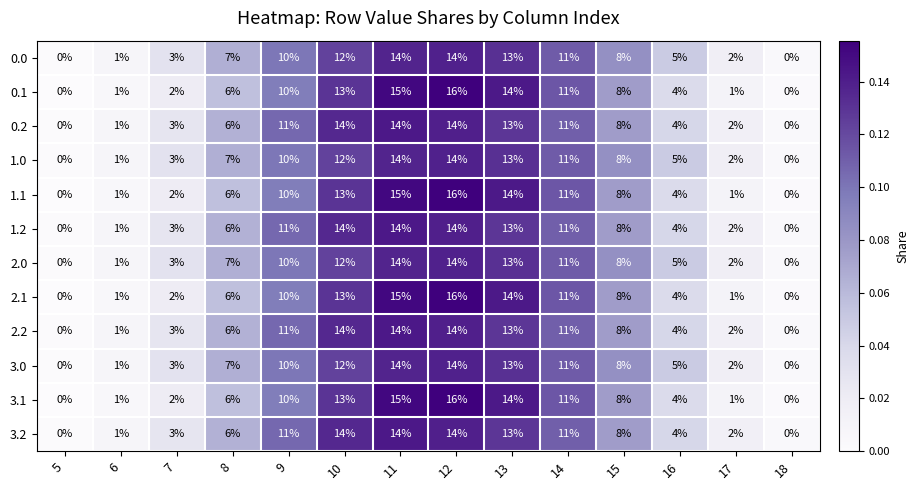

At which category is the sum across all series the highest?

12